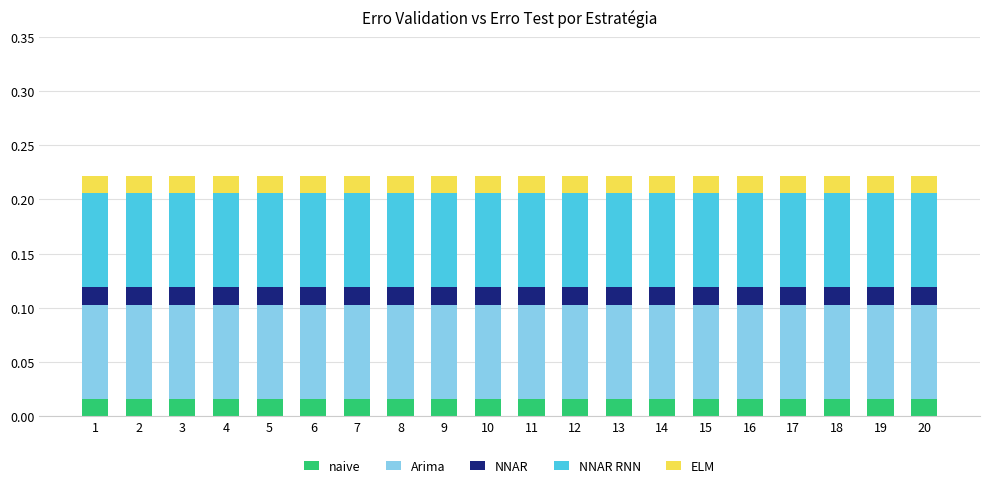

How many distinct data groups are displayed?

5